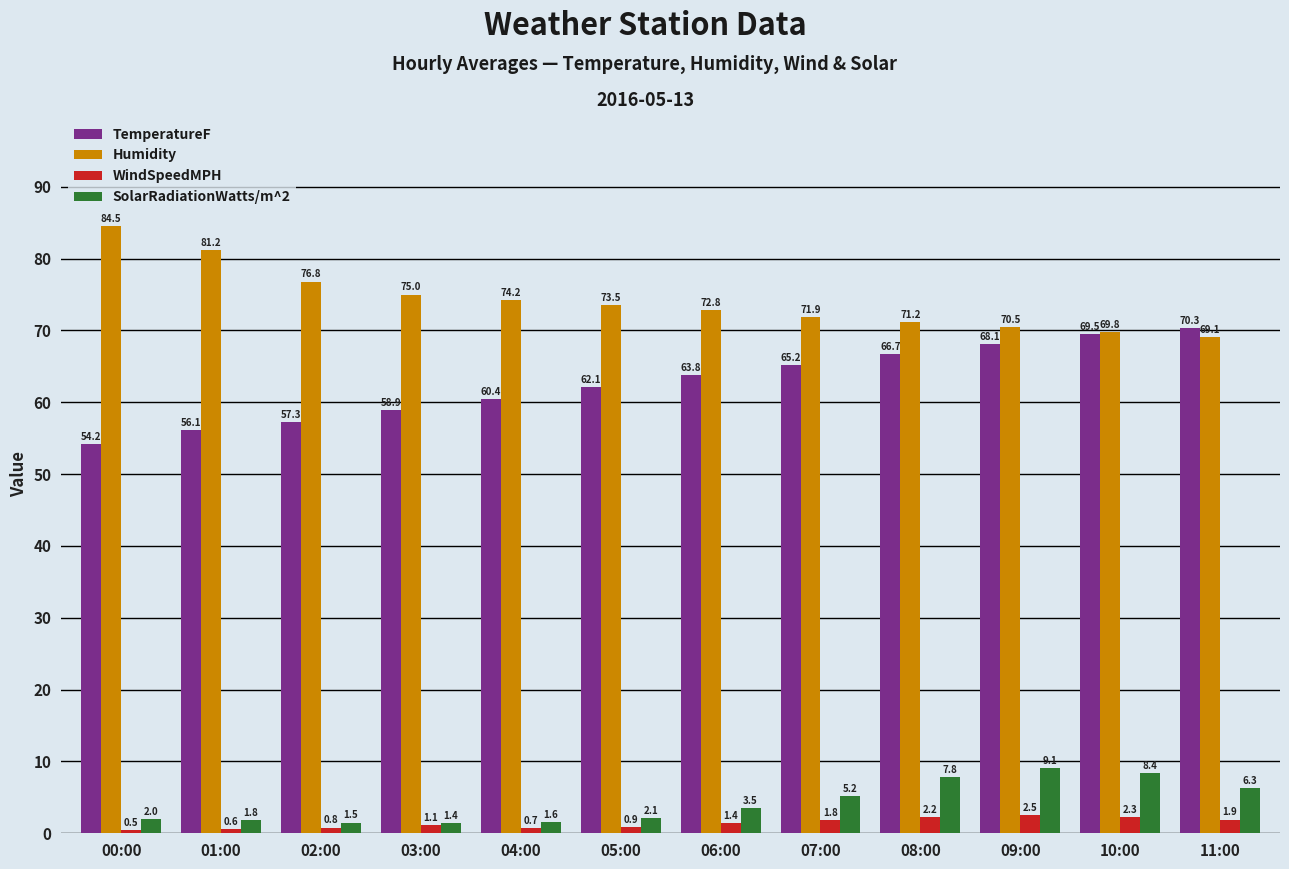

What is the sum of all TemperatureF values?

752.6